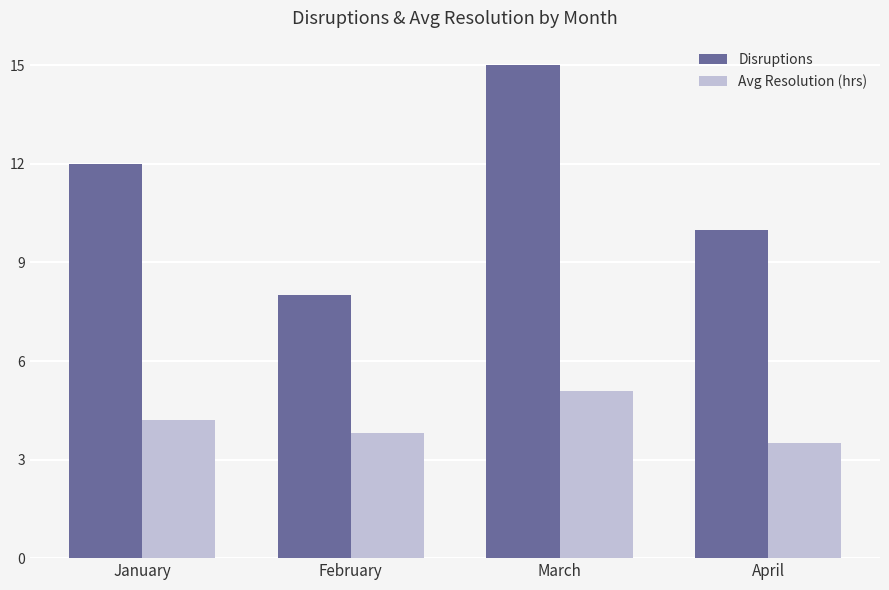

Which series has the largest range (max minus min)?

Disruptions